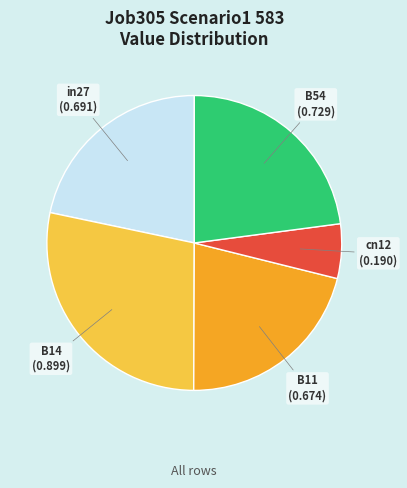

Does any single category account for the majority?

No